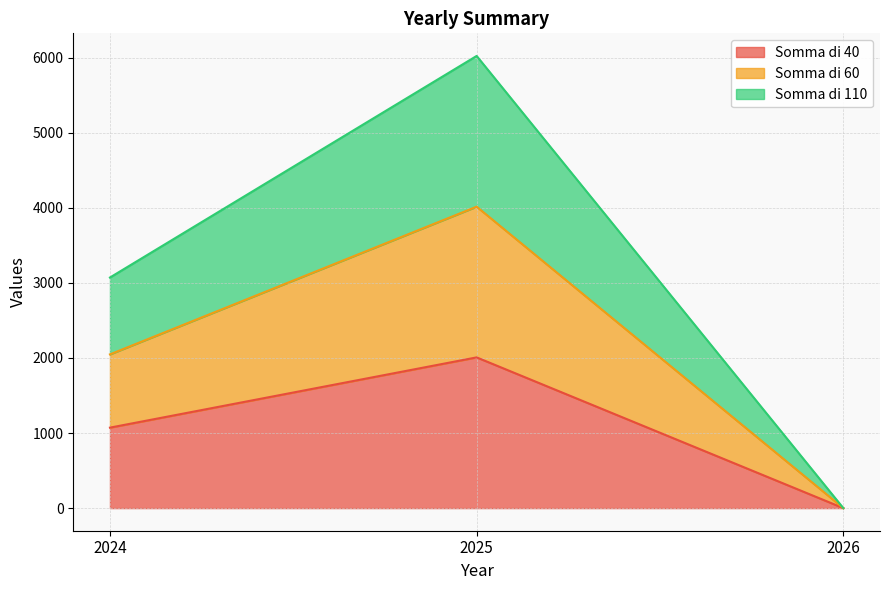

Rank the series by their maximum value, from highest to lowest.

Somma di 110, Somma di 60, Somma di 40